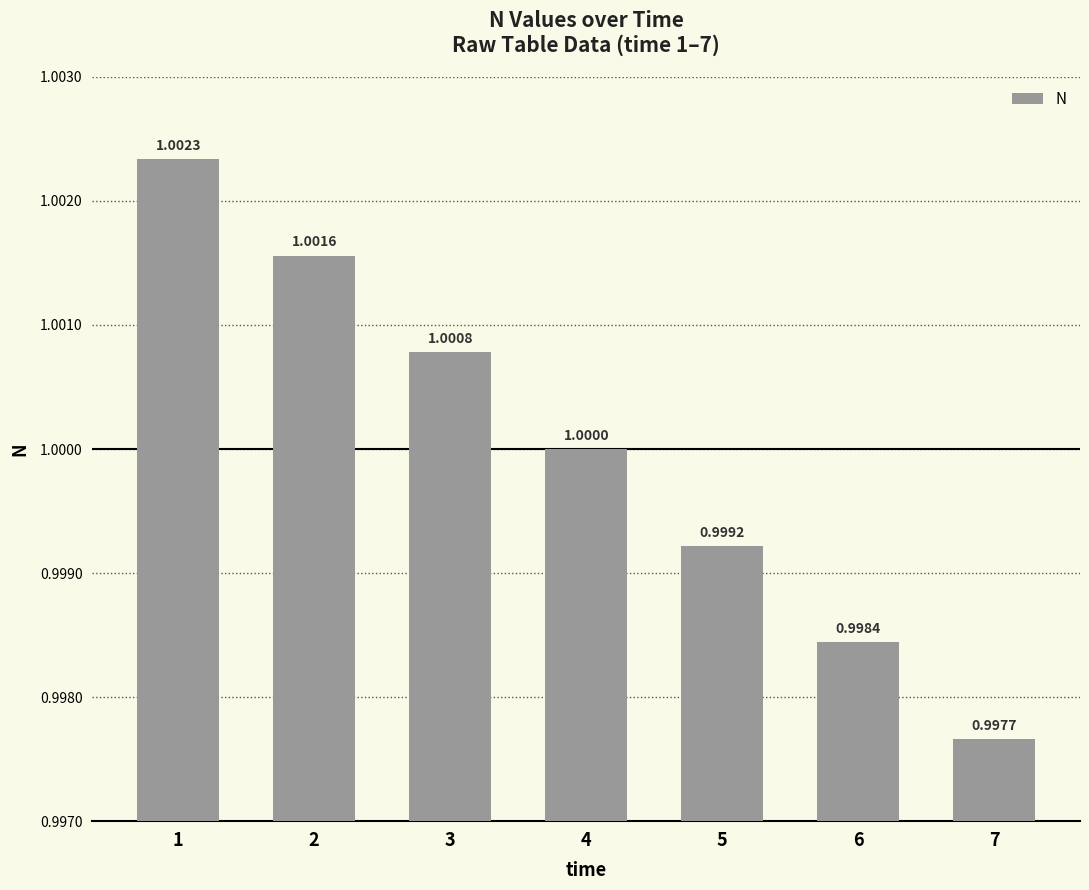

How many values are below 1?

3